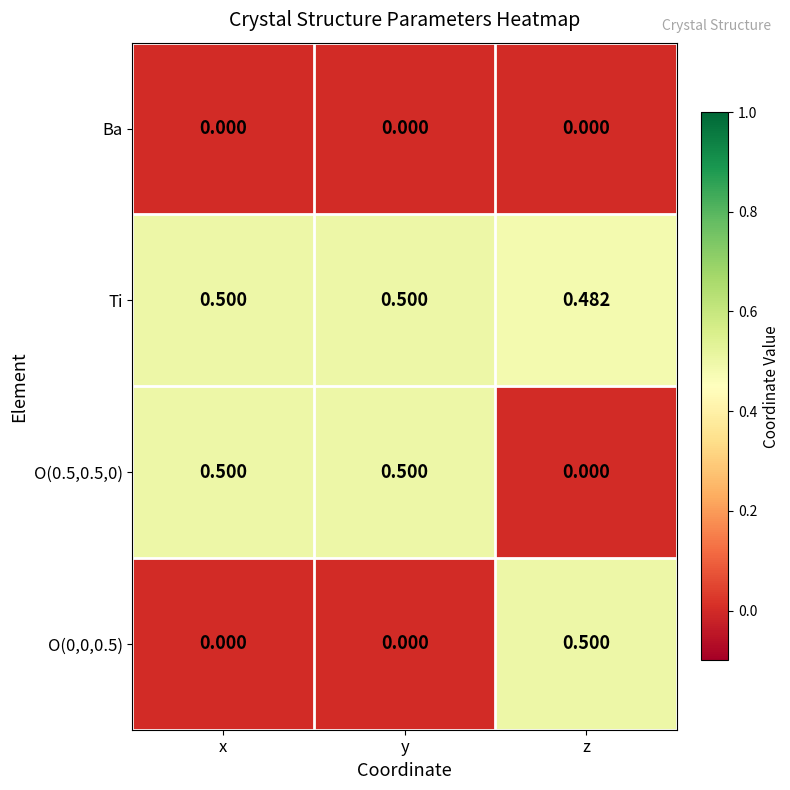

At which label does O(0,0,0.5) reach its peak?

z